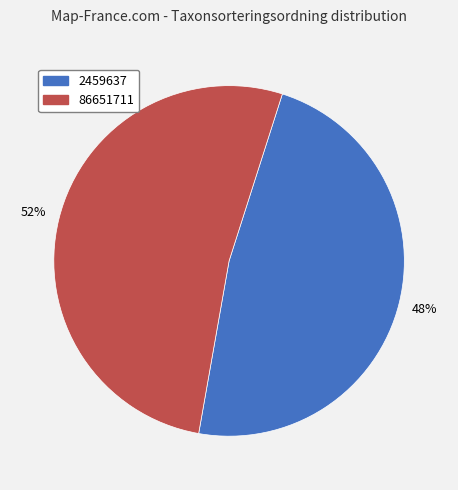

Combined, do 86651711 and 2459637 account for over 50%?

Yes